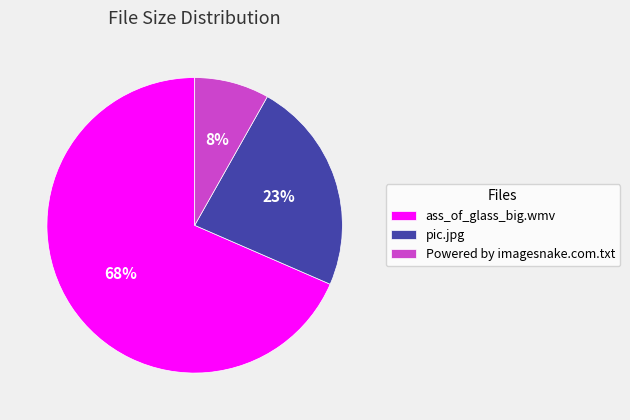

To the nearest percent, what is the average slice percentage?

33%